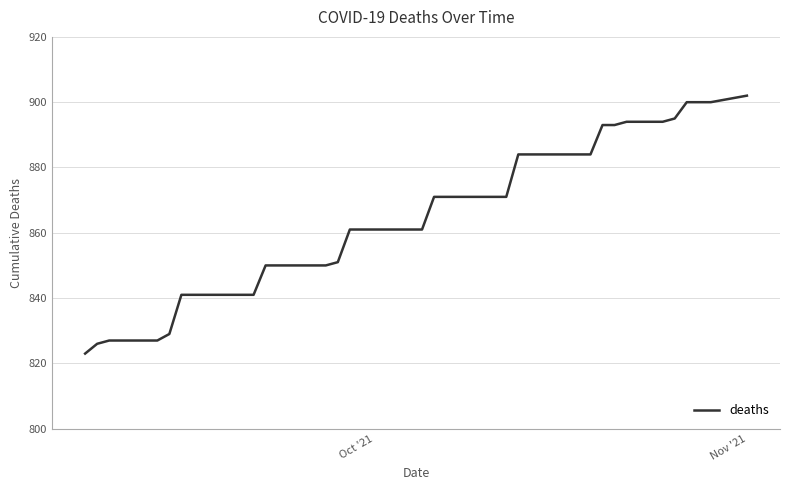

What is the minimum value shown in the chart?

823